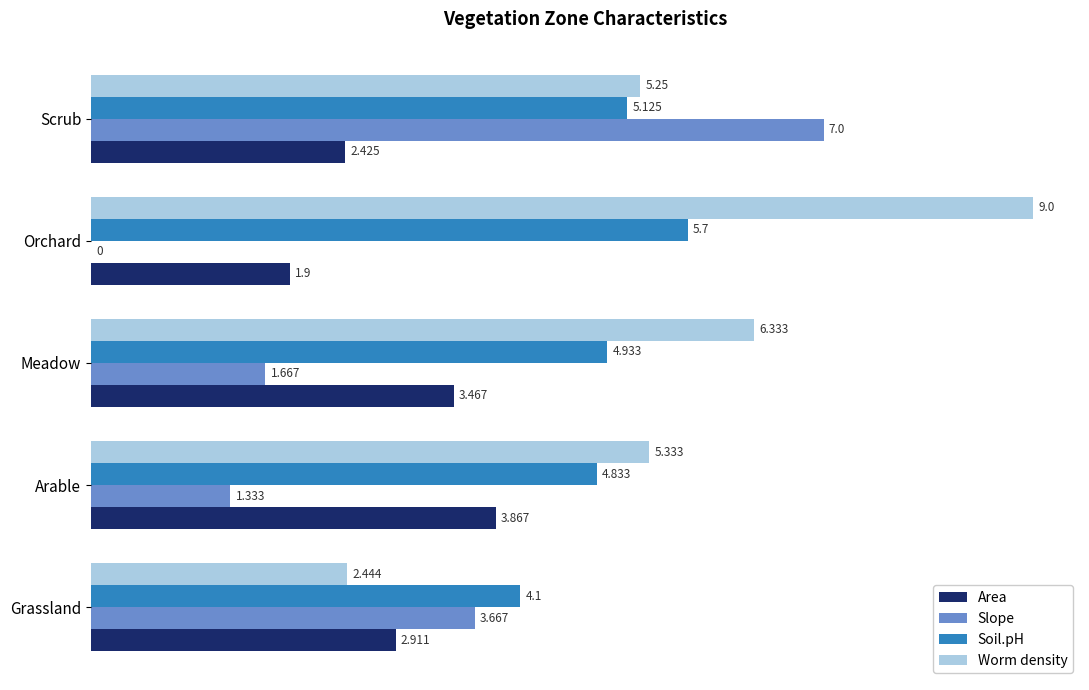

Between Orchard and Scrub, which series saw the biggest shift?

Slope